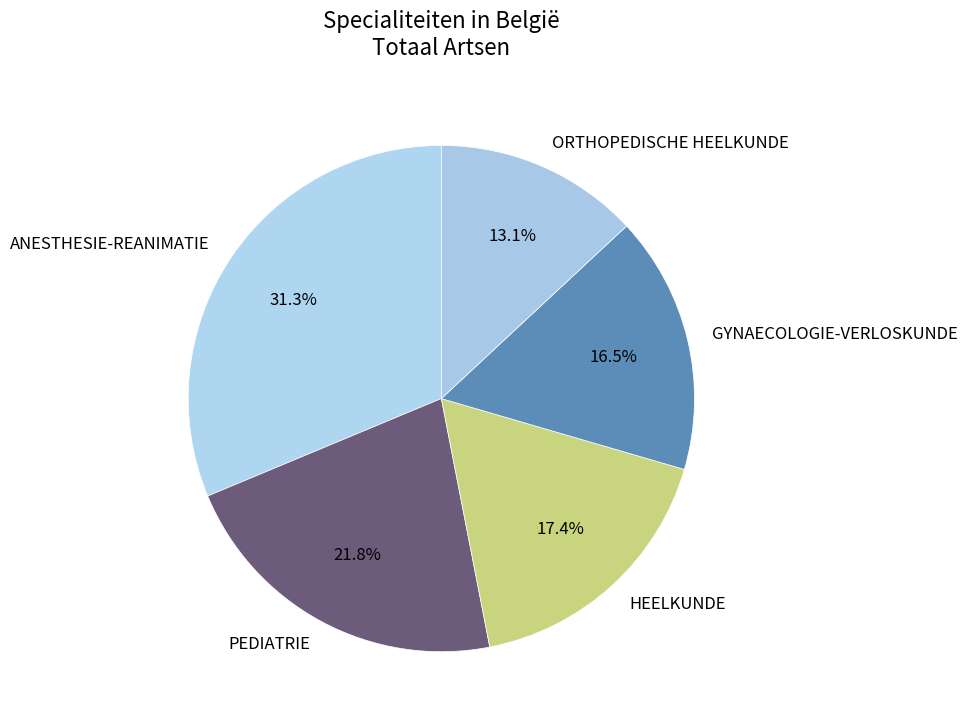

How much of the chart is everything except ORTHOPEDISCHE HEELKUNDE?

86.9%